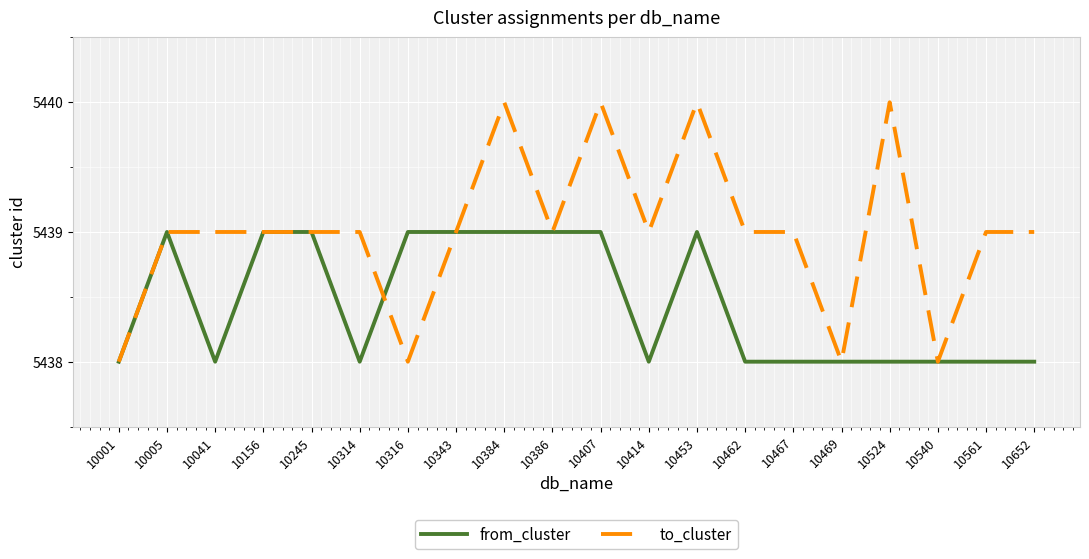

Which series has the widest spread of values?

to_cluster